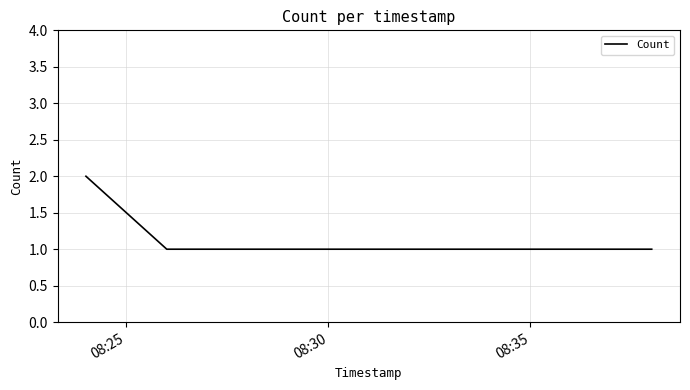

What is the smallest value displayed?

1